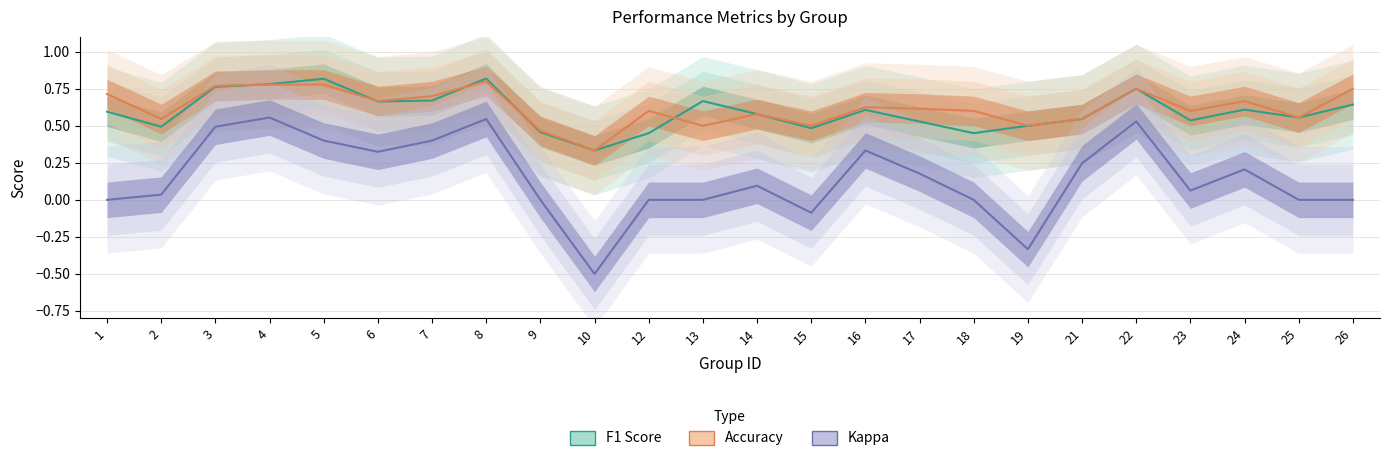

Reading left to right, what are all the values shown in this chart?

f1: 0.6	0.5	0.8	0.8	0.8	0.7	0.7	0.8	0.5	0.3	0.5	0.7	0.6	0.5	0.6	0.5	0.5	0.5	0.5	0.8	0.5	0.6	0.6	0.6
accuracy: 0.7	0.5	0.8	0.8	0.8	0.7	0.7	0.8	0.5	0.3	0.6	0.5	0.6	0.5	0.6	0.6	0.6	0.5	0.5	0.8	0.6	0.7	0.6	0.8
kappa: 0.0	0.0	0.5	0.6	0.4	0.3	0.4	0.5	0.0	-0.5	0.0	0.0	0.1	-0.1	0.3	0.2	0.0	-0.3	0.2	0.5	0.1	0.2	0.0	0.0